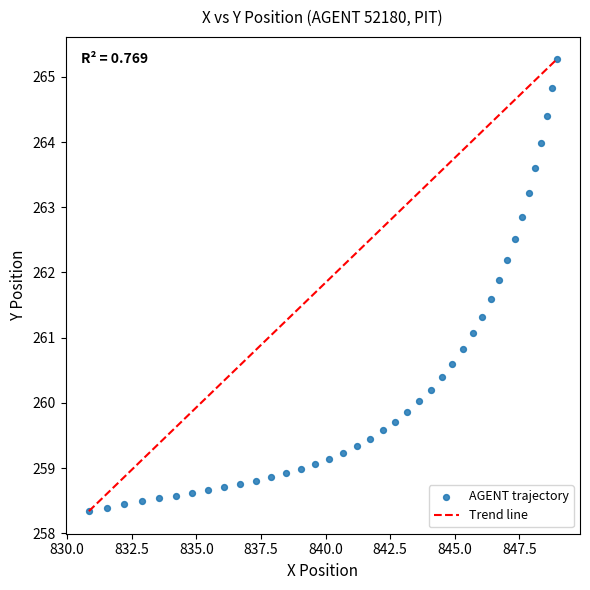

What is the range of X values (max minus min)?

18.1